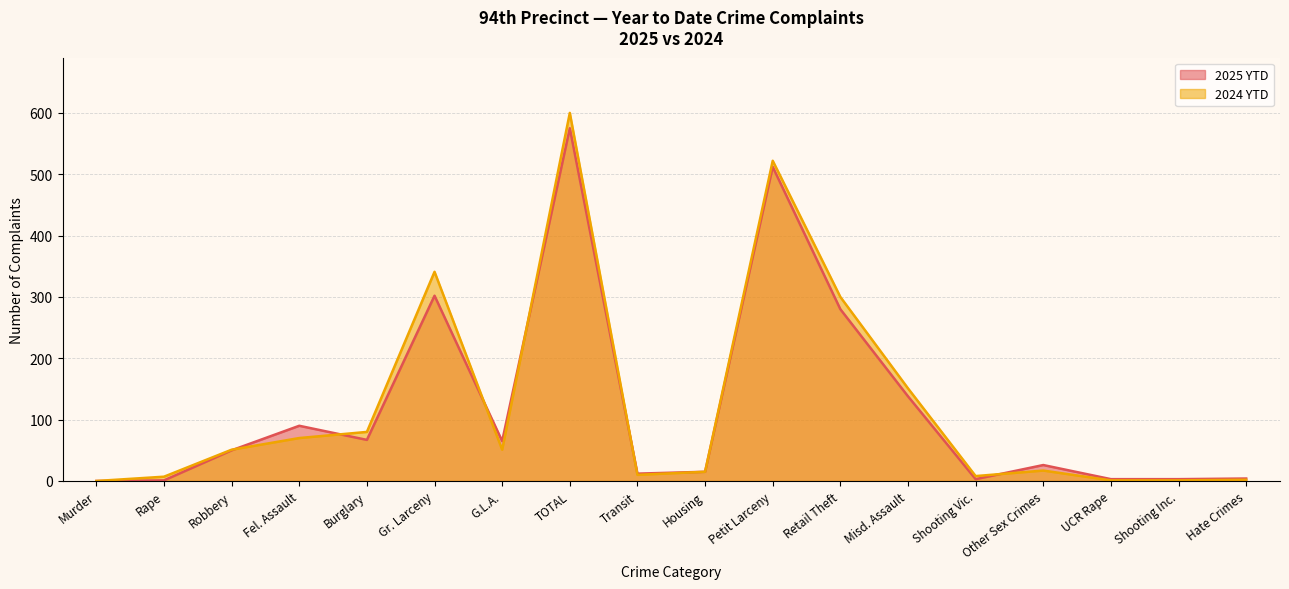

How many lines are shown in the chart?

2